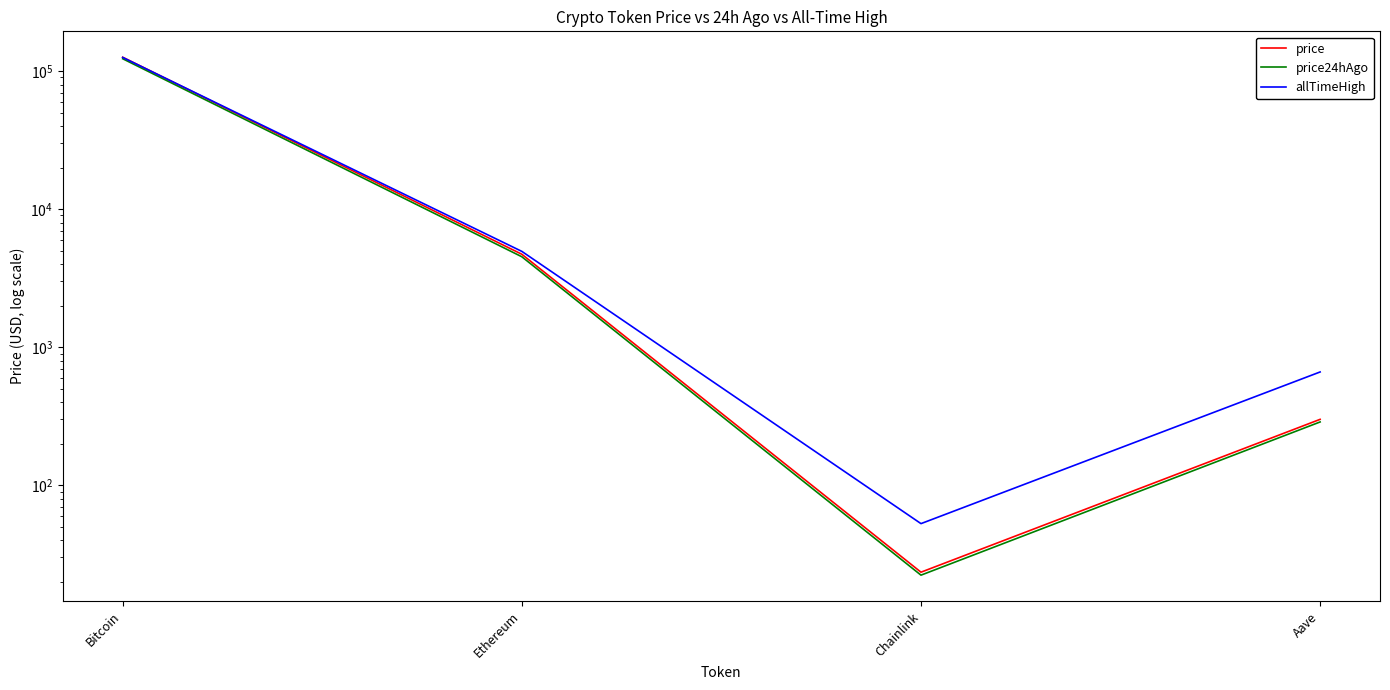

Where is price nearest to the value 63090?

Ethereum